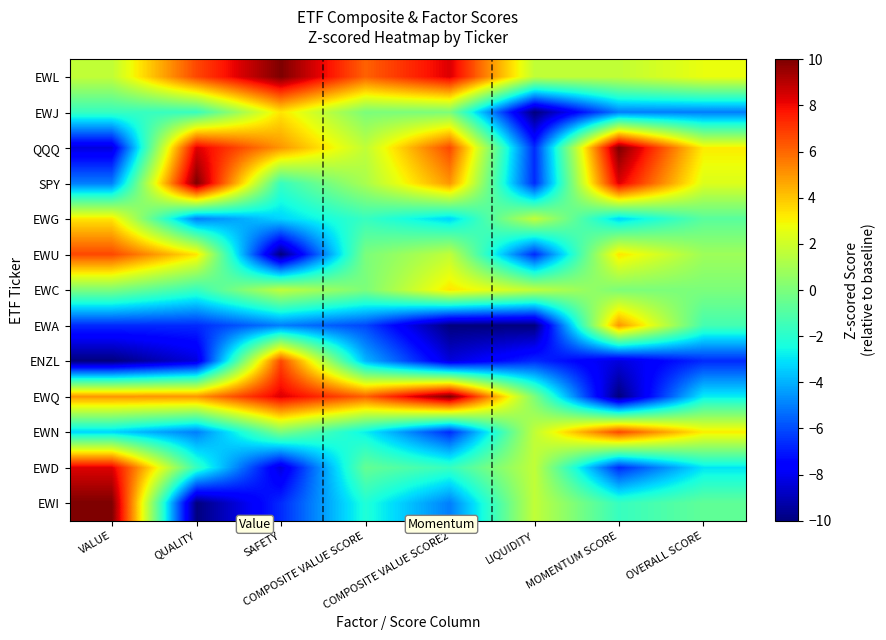

Between MOMENTUM SCORE and OVERALL SCORE, which is larger?

OVERALL SCORE